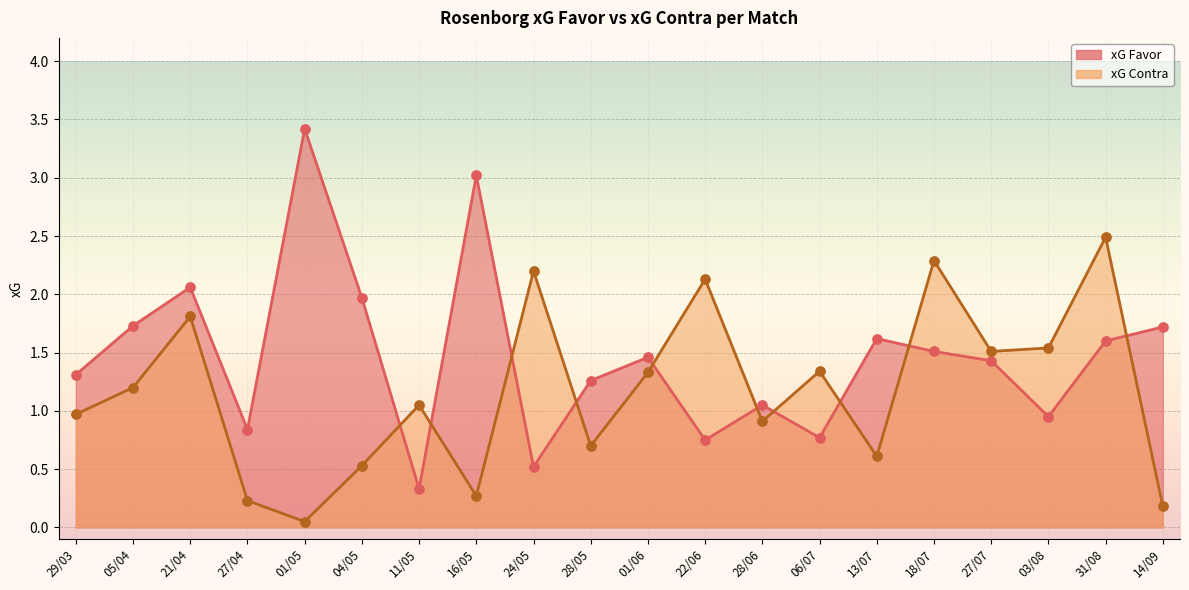

Which series has the largest total across all categories?

xG Favor